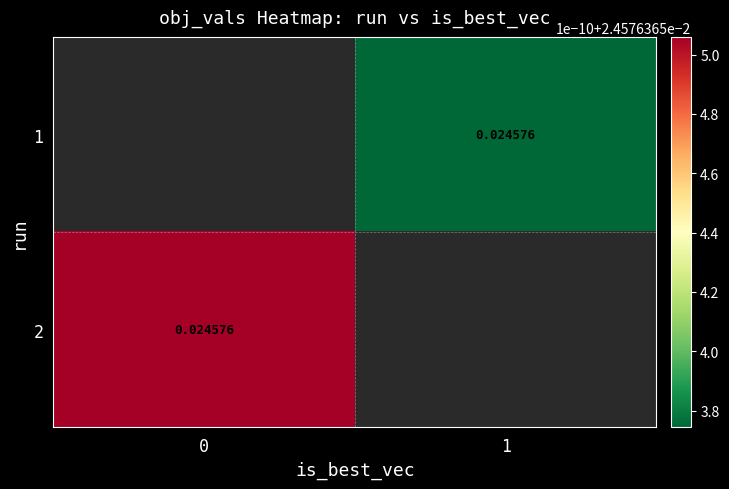

True or false: 1 has a value of 0.0 at 1.

True